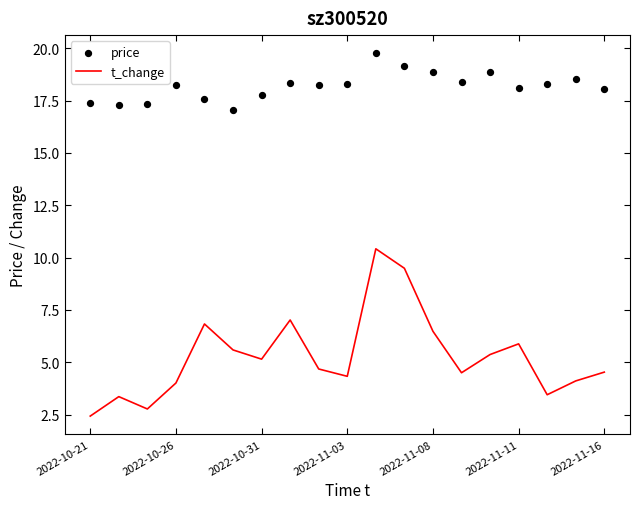

Which series has the largest total across all categories?

price